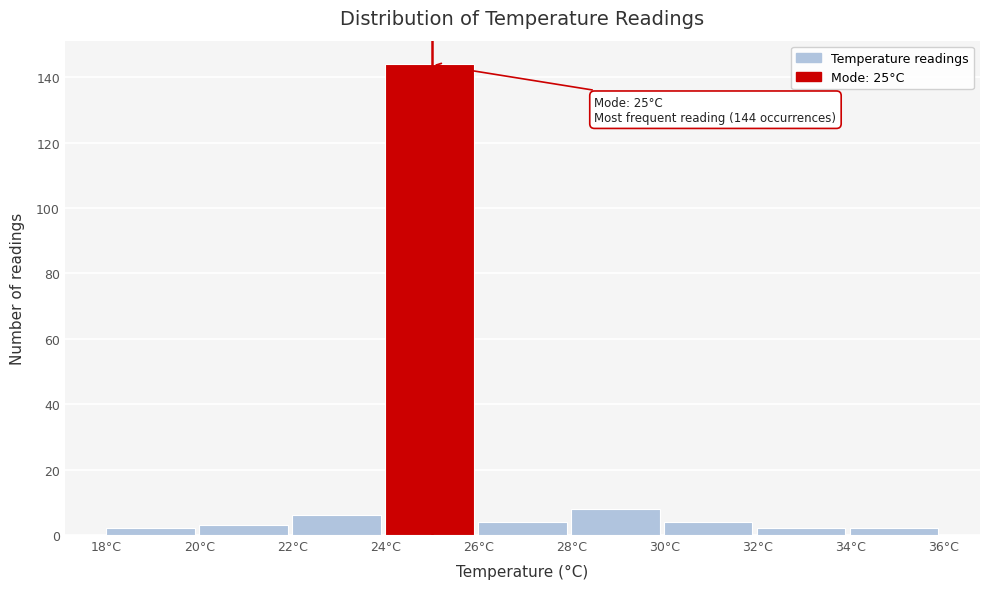

Which range on the x-axis has the tallest bar?

24 to 26